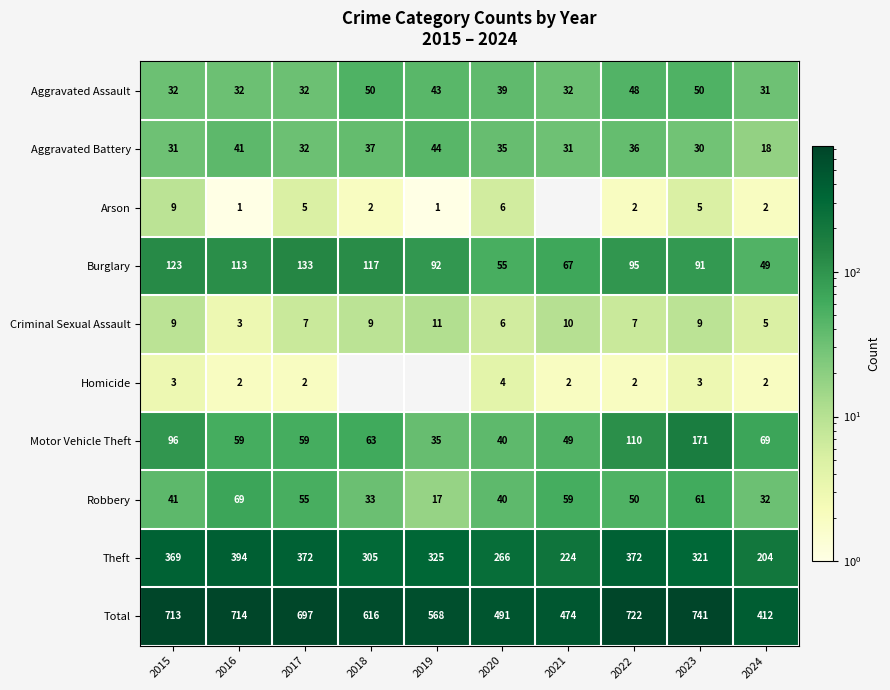

What is the difference between the Theft values at 2019 and 2020?

59